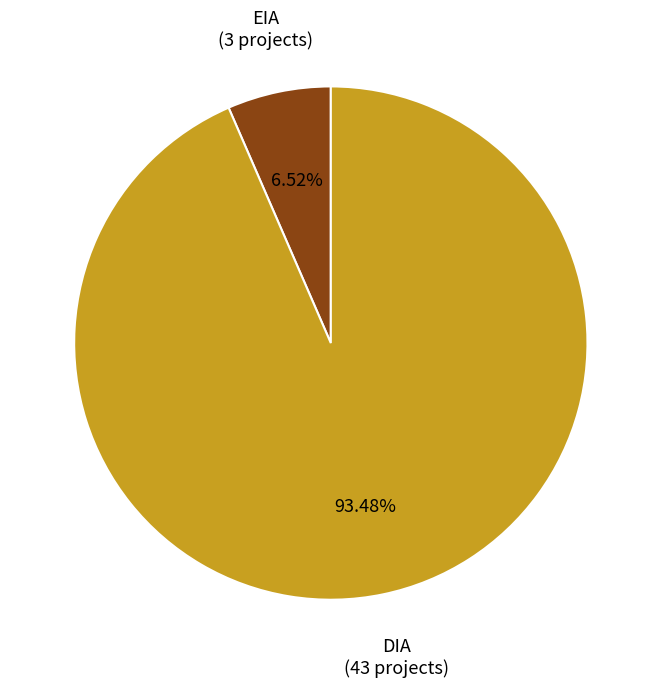

Count the number of slices in the pie.

2